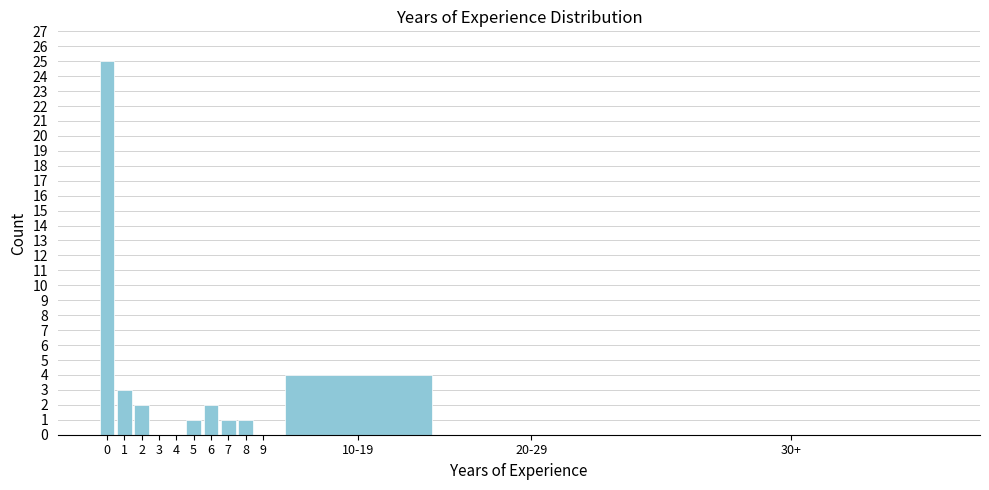

Reading left to right, what are all the values shown in this chart?

0=25	1=3	2=2	3=0	4=0	5=1	6=2	7=1	8=1	9=0	10-19=4	20-29=0	30+=0